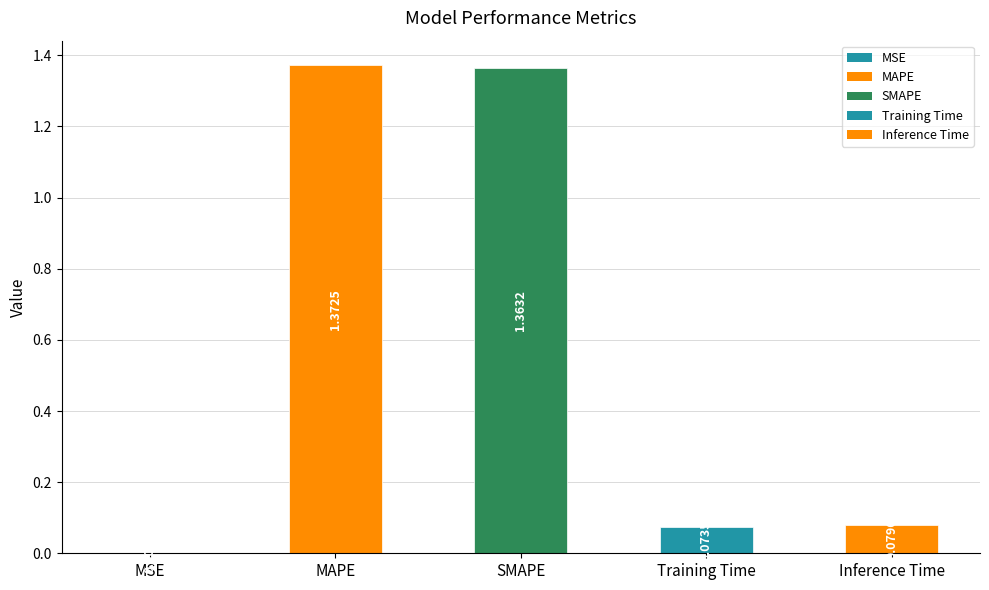

What is the change in value from MAPE to Training Time?

-1.3